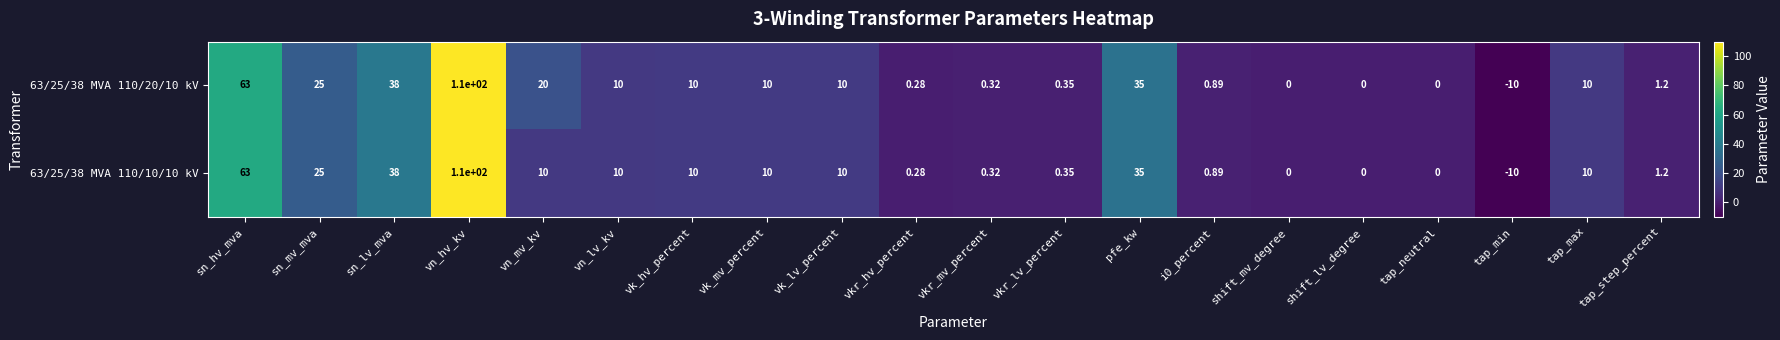

At how many categories does at least one series exceed 12?

6